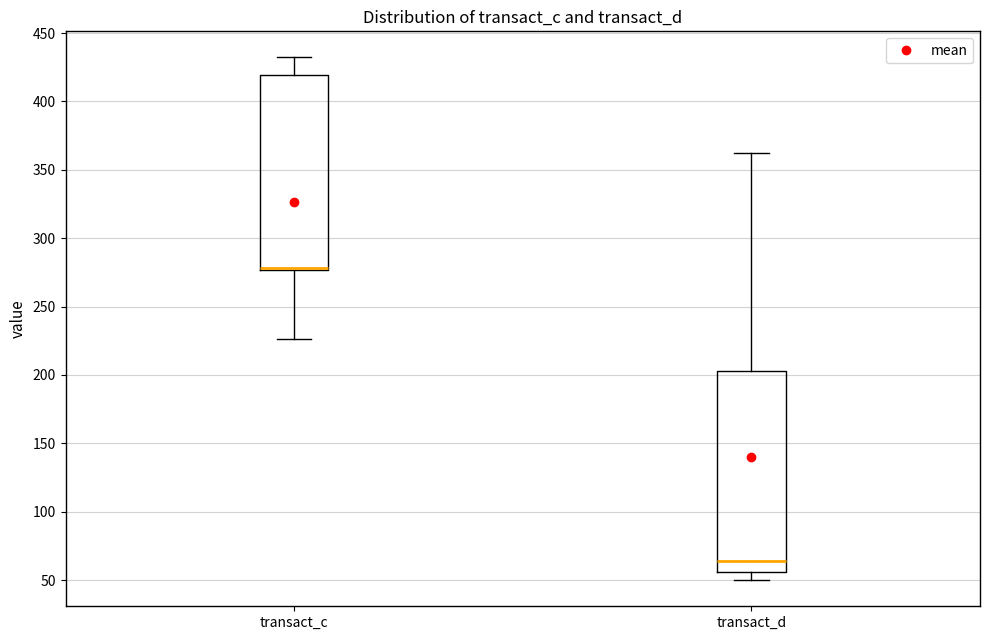

Reading left to right, transcribe this box plot: for each box, give where its median line is, the range the box spans, and where its two whiskers end, as read against the y-axis. The values are not printed on the chart, so give them approximately, as read against the axis.

transact_c: median 280, box 275 to 420, whiskers 225 to 430
transact_d: median 65, box 55 to 205, whiskers 50 to 360